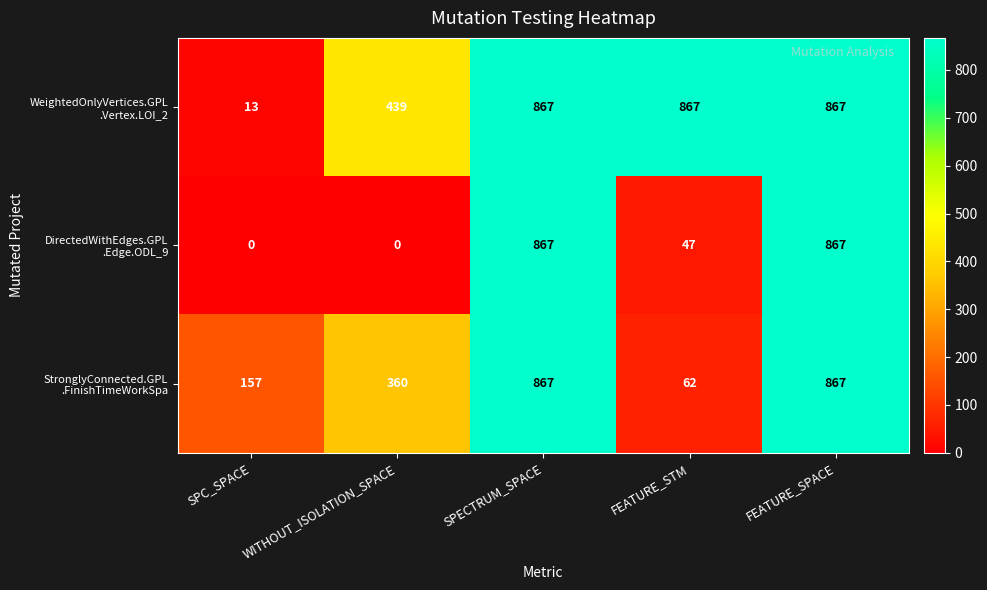

What is the spread (max minus min) of values at WITHOUT_ISOLATION_SPACE?

439